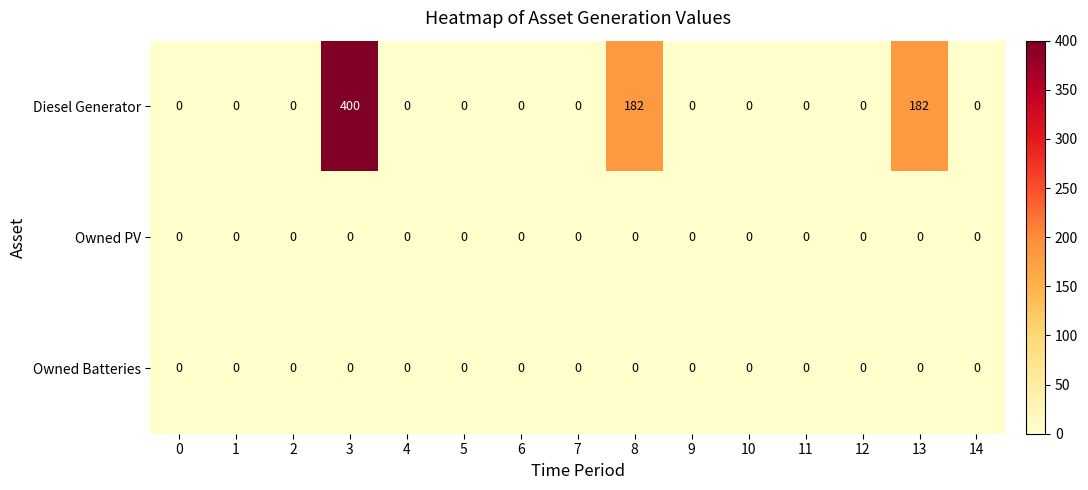

Which series has the largest range (max minus min)?

Diesel Generator